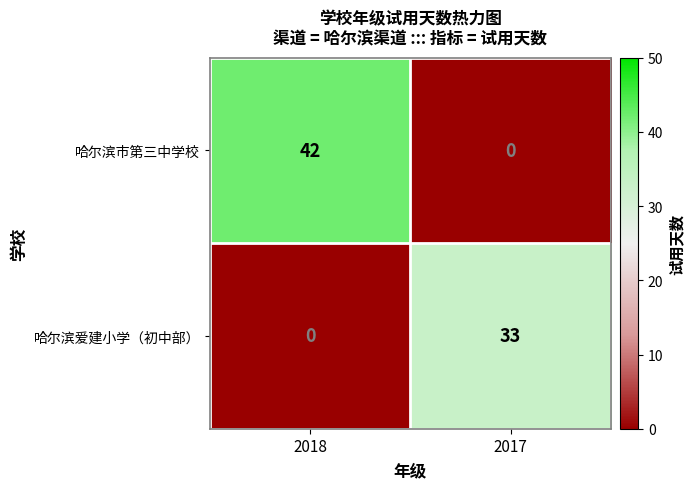

Is the value of 哈尔滨爱建小学（初中部） at 2017 greater than the value of 哈尔滨市第三中学校 at 2017?

Yes